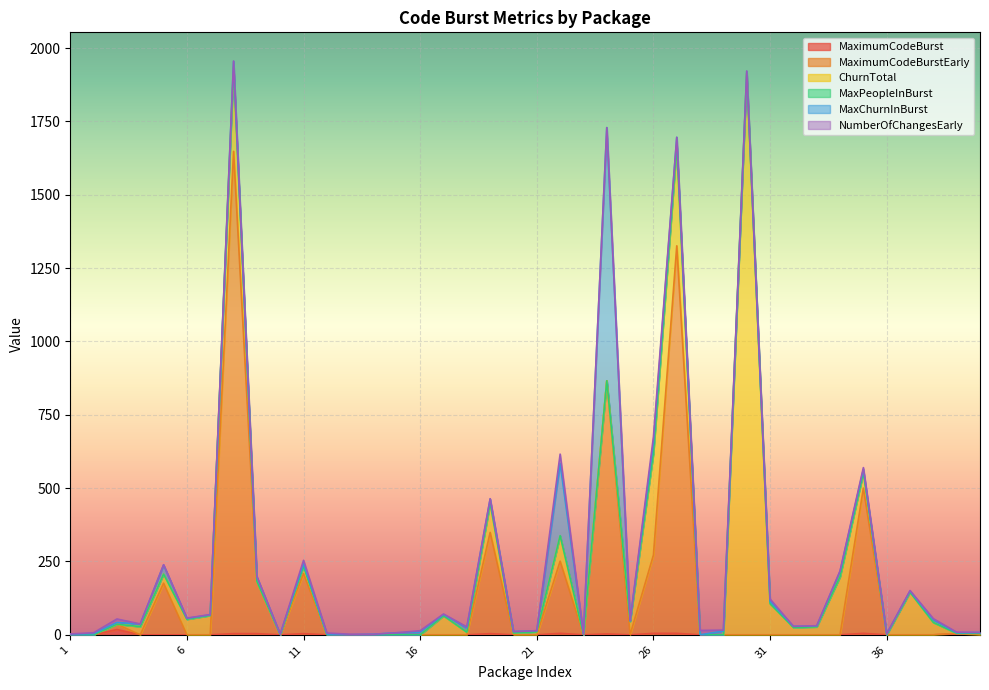

True or false: MaximumCodeBurst has more than 2 points higher than both neighbors.

True